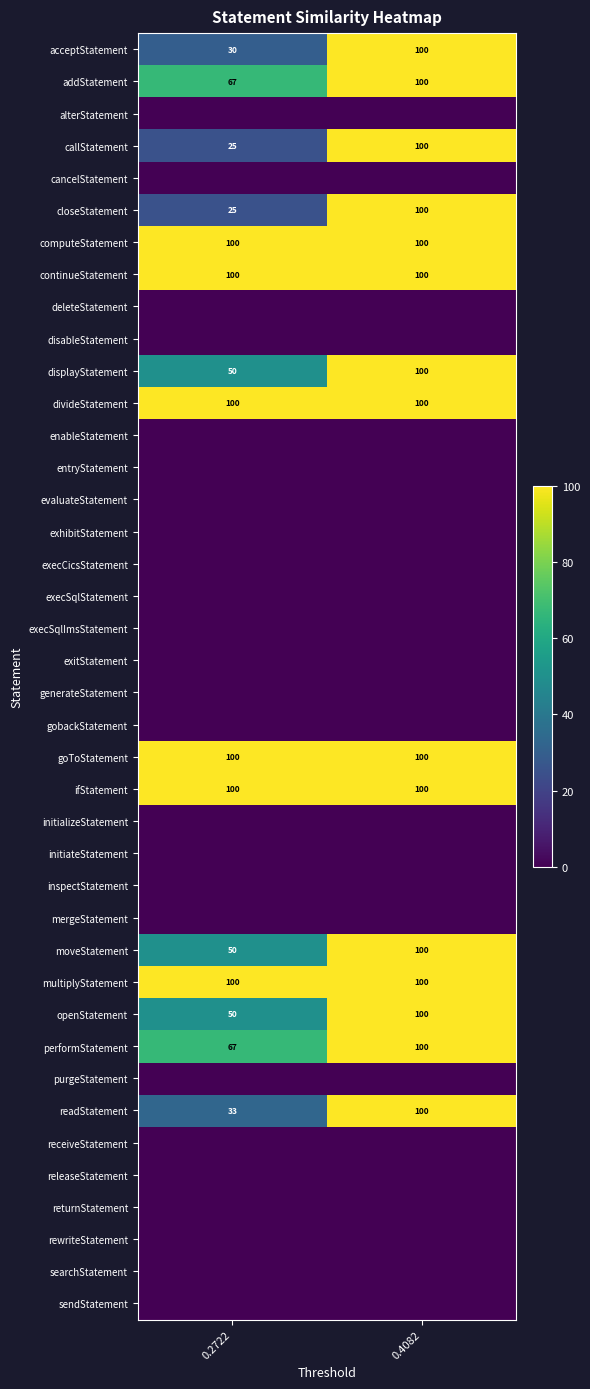

The readStatement series shows 178 at 0.4082. True or false?

False